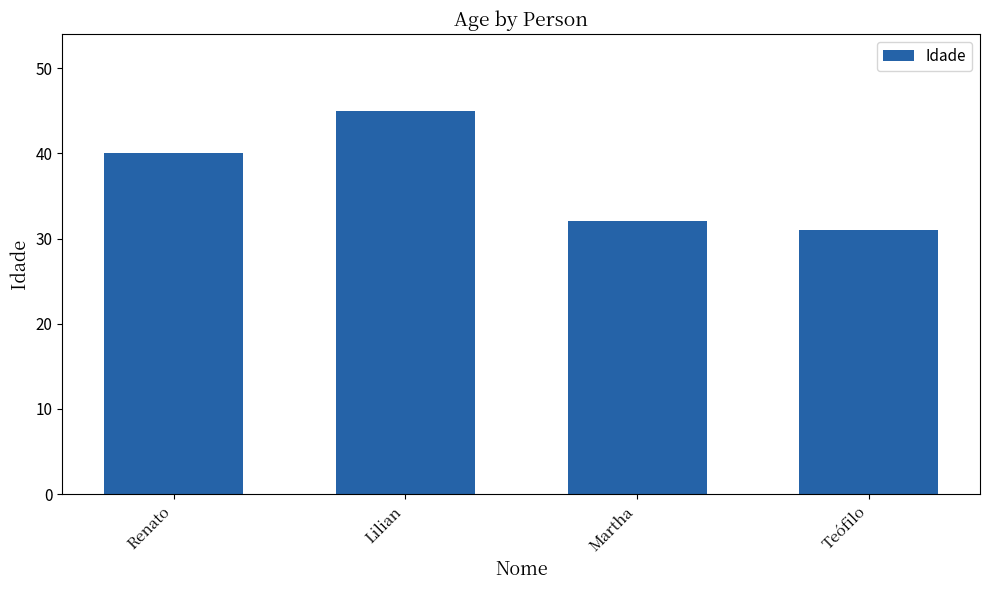

Count the number of data series in this chart.

1